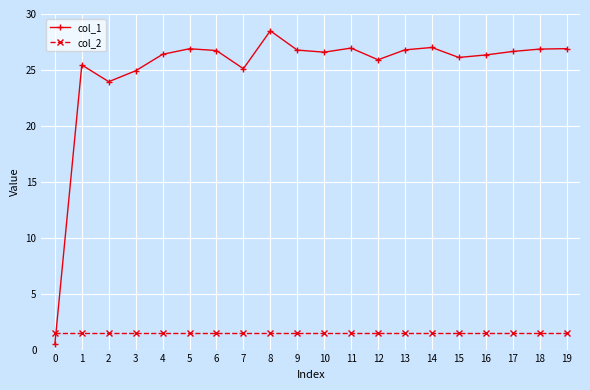

True or false: col_1 has a value of 35.8 at 9.

False